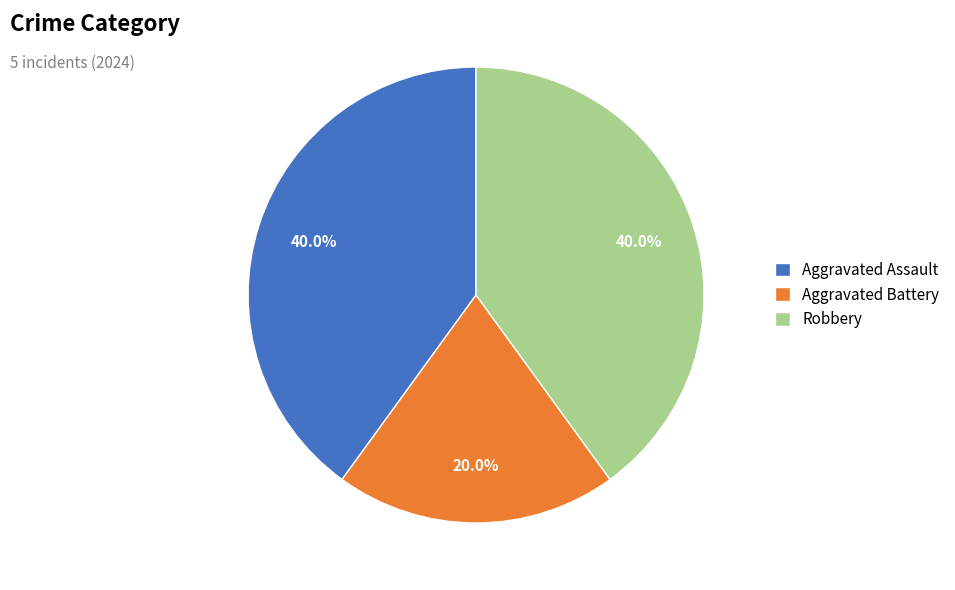

Count the number of slices in the pie.

3